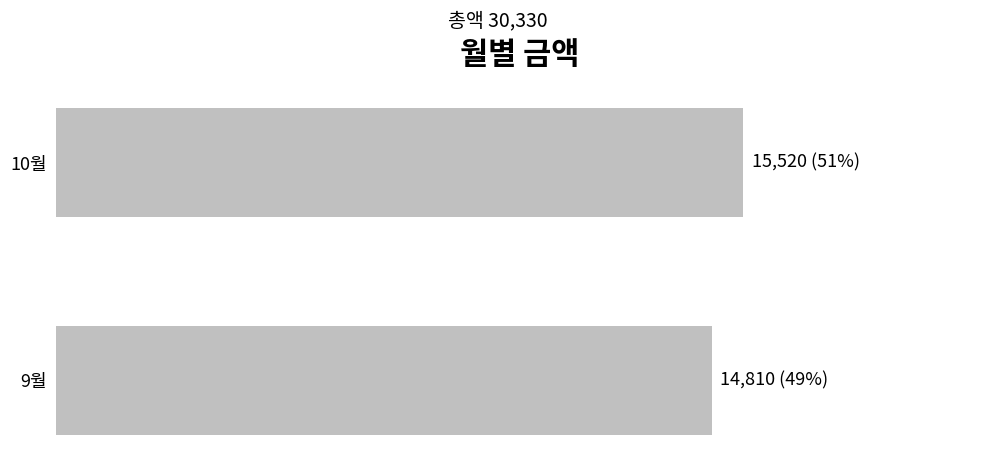

Rank the categories by value from highest to lowest.

10월, 9월